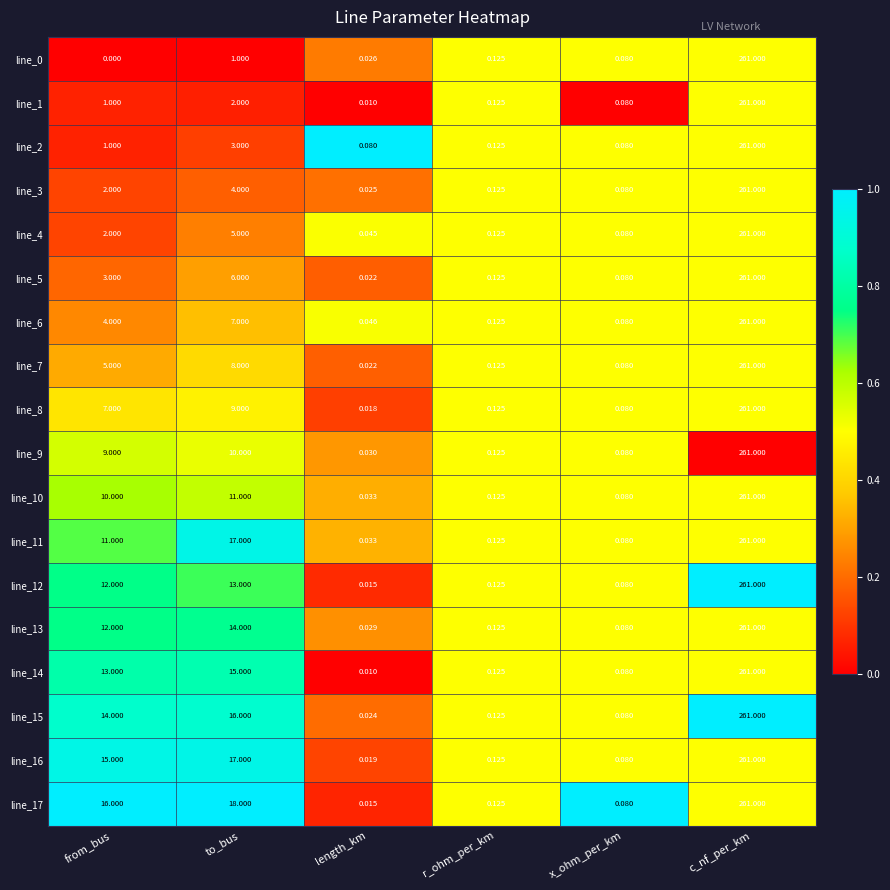

Which category has the lowest value in the line_4 series?

length_km